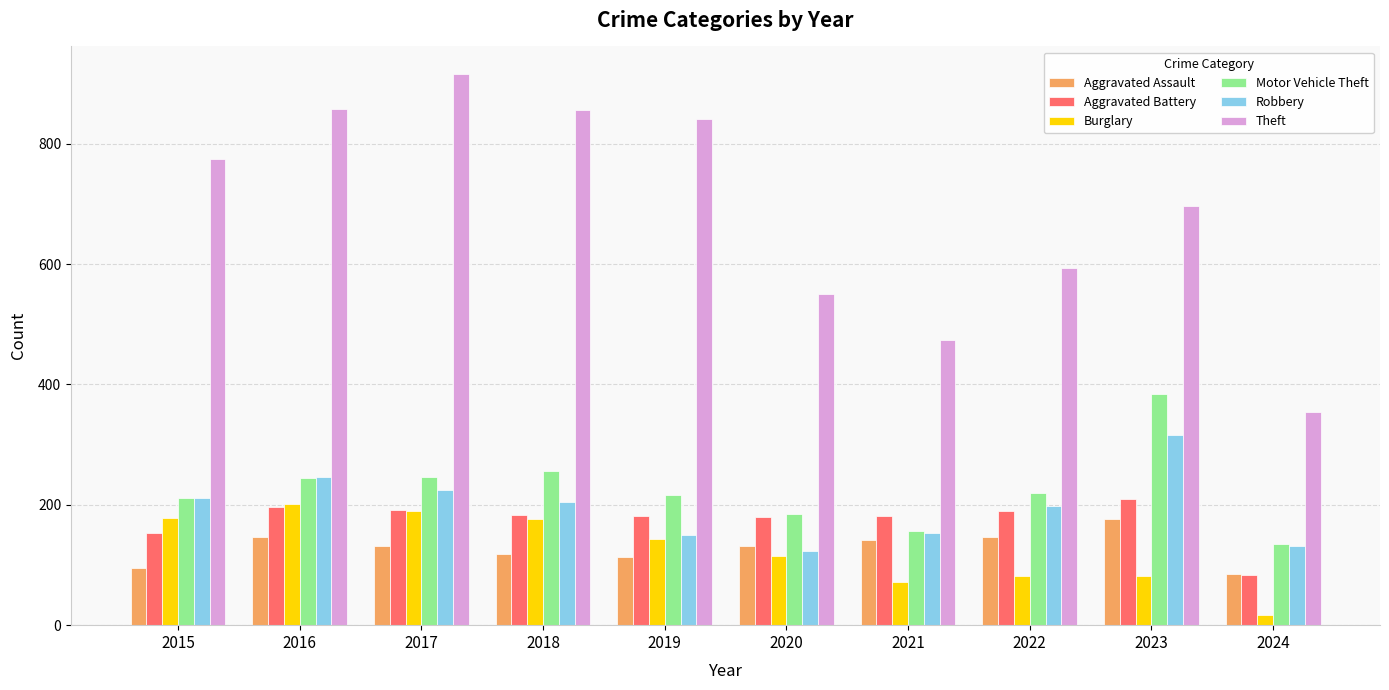

What is the minimum value for Robbery?

124